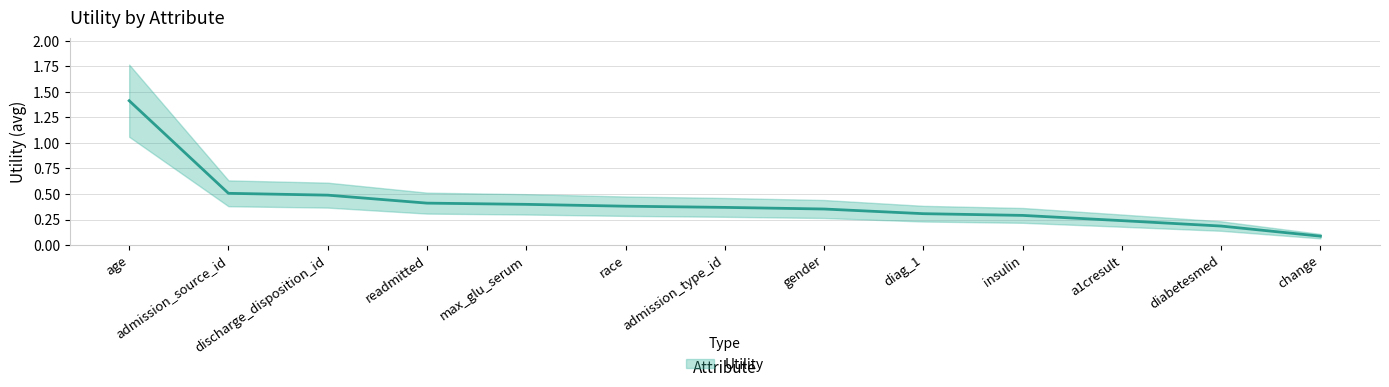

Reading right to left, transcribe all the data shown in this chart.

change=0.1	diabetesmed=0.2	a1cresult=0.2	insulin=0.3	diag_1=0.3	gender=0.4	admission_type_id=0.4	race=0.4	max_glu_serum=0.4	readmitted=0.4	discharge_disposition_id=0.5	admission_source_id=0.5	age=1.4